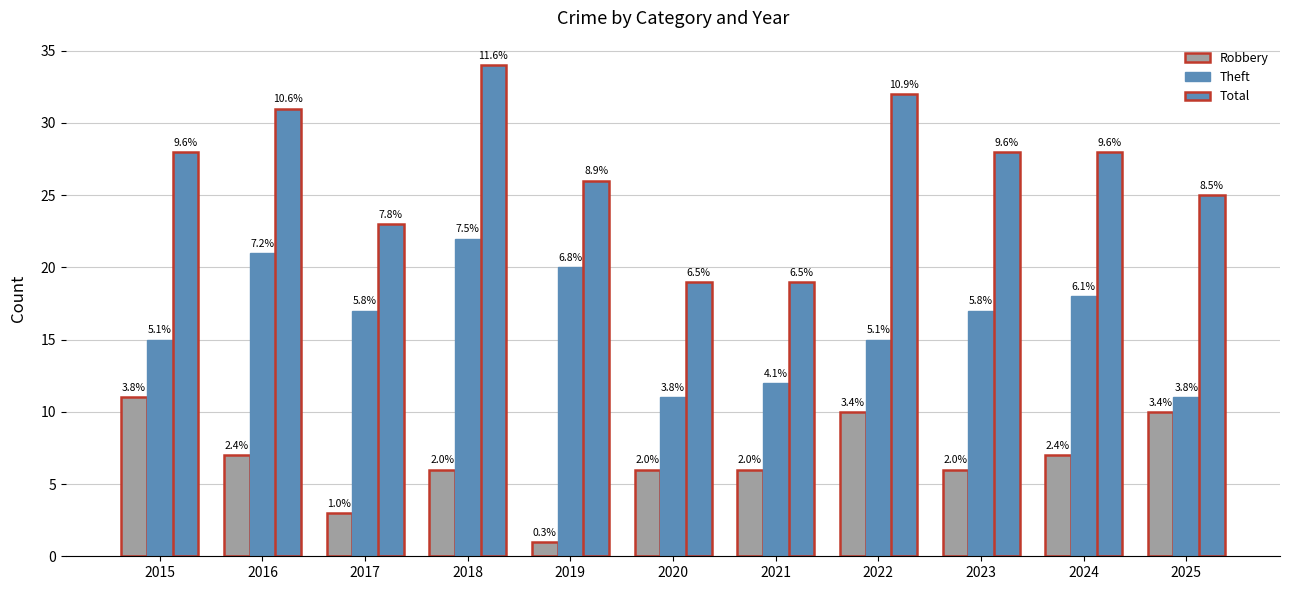

Between 2015 and 2020, which series saw the biggest shift?

Total